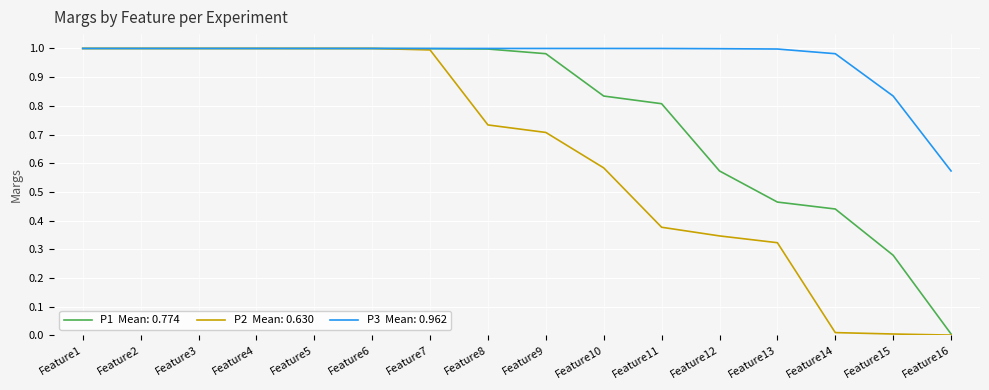

What is the total value across all series at Feature13?

1.8